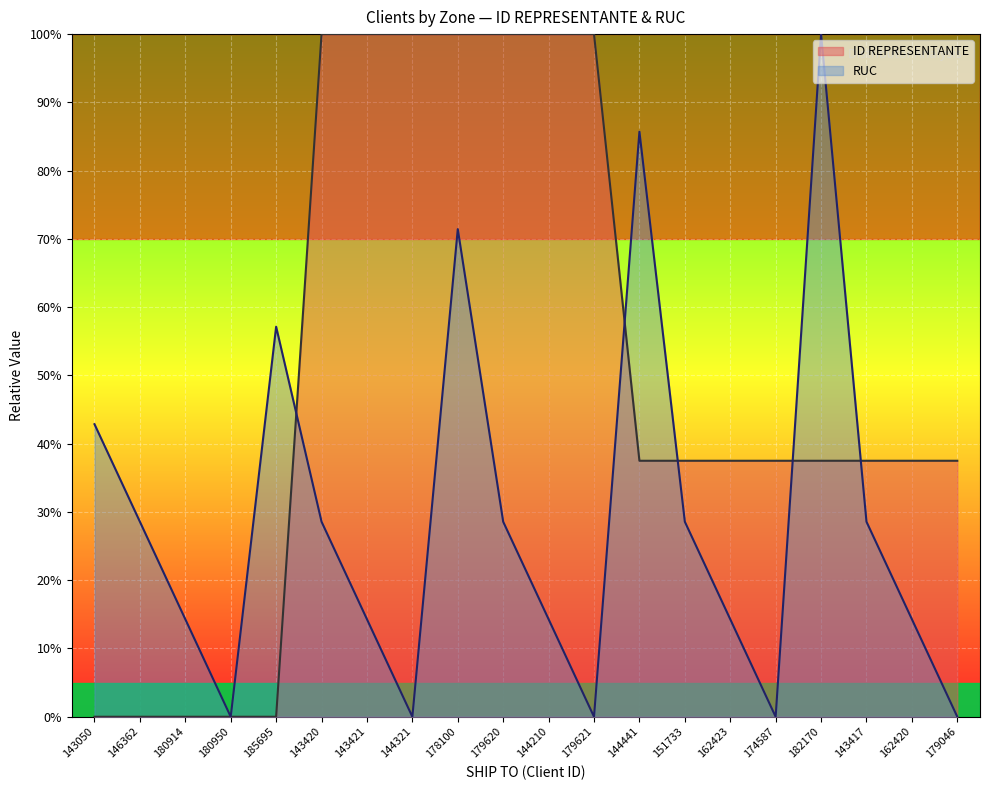

Is it true that RUC equals 47.5 at 179620?

False